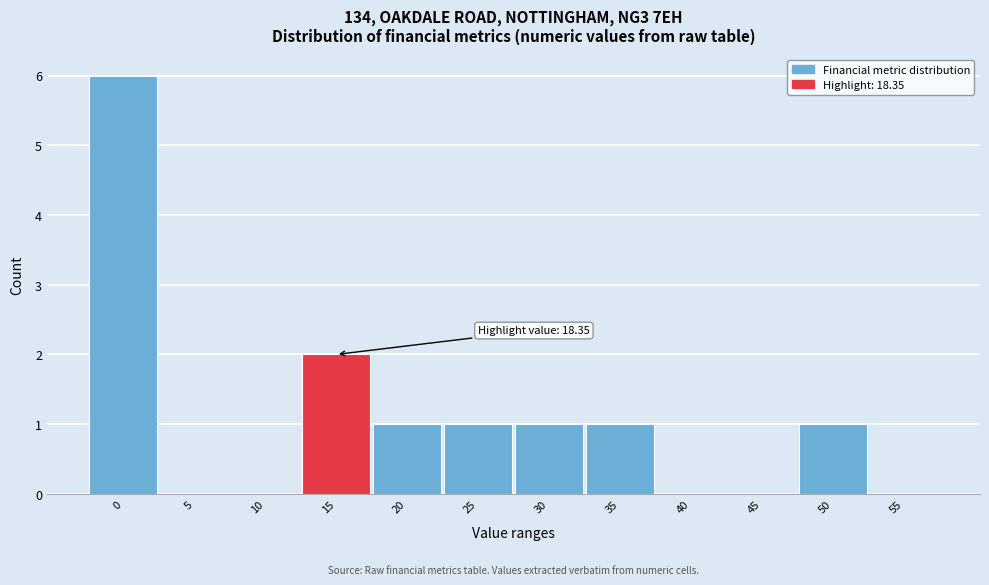

Reading left to right, what are all the values shown in this chart?

0=6	5=0	10=0	15=2	20=1	25=1	30=1	35=1	40=0	45=0	50=1	55=0